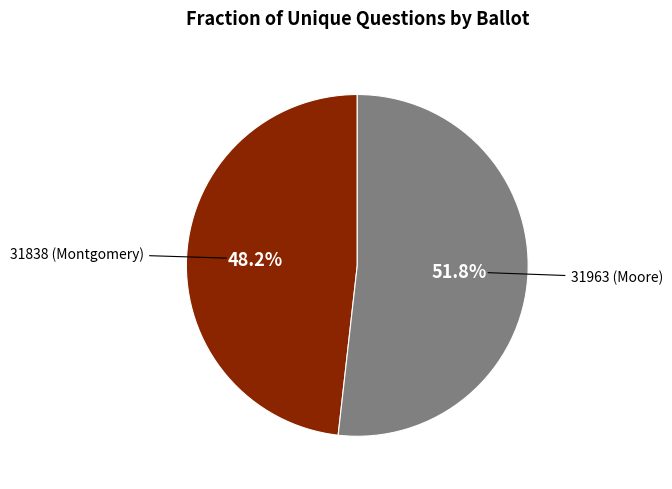

Which slice represents more than half of the pie?

31963 (Moore)